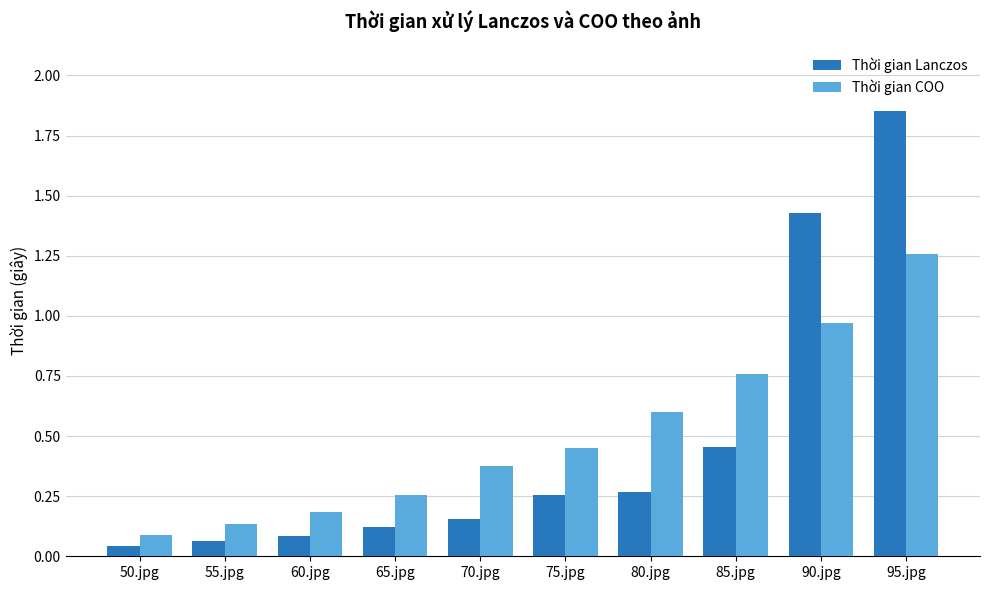

The Thời gian Lanczos series shows 0.1 at 60.jpg. True or false?

True